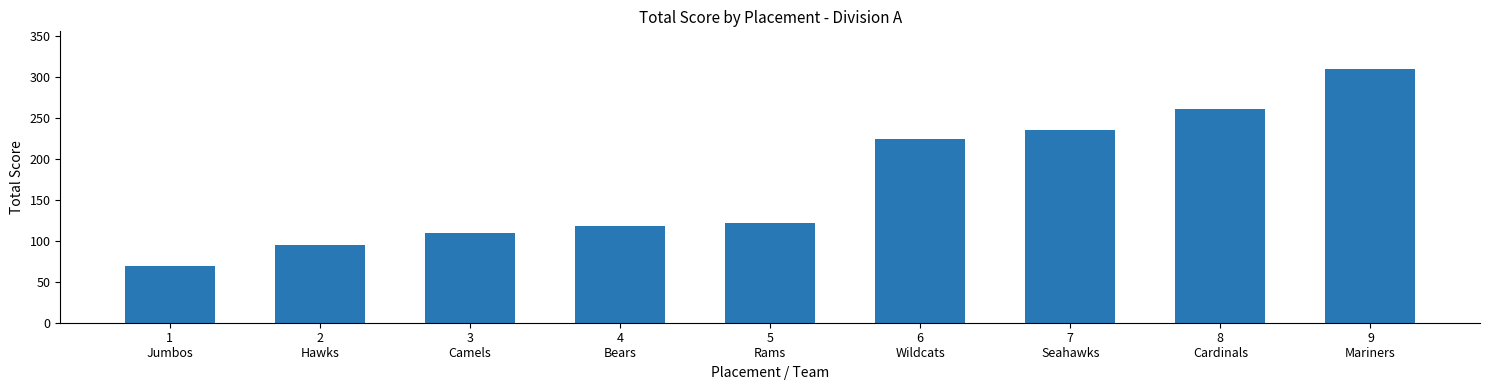

Is it true that the value at 5
Rams is 122?

True